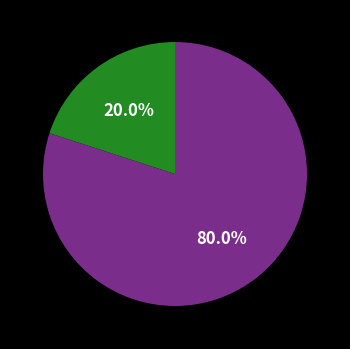

Is there a majority slice in this chart?

Yes